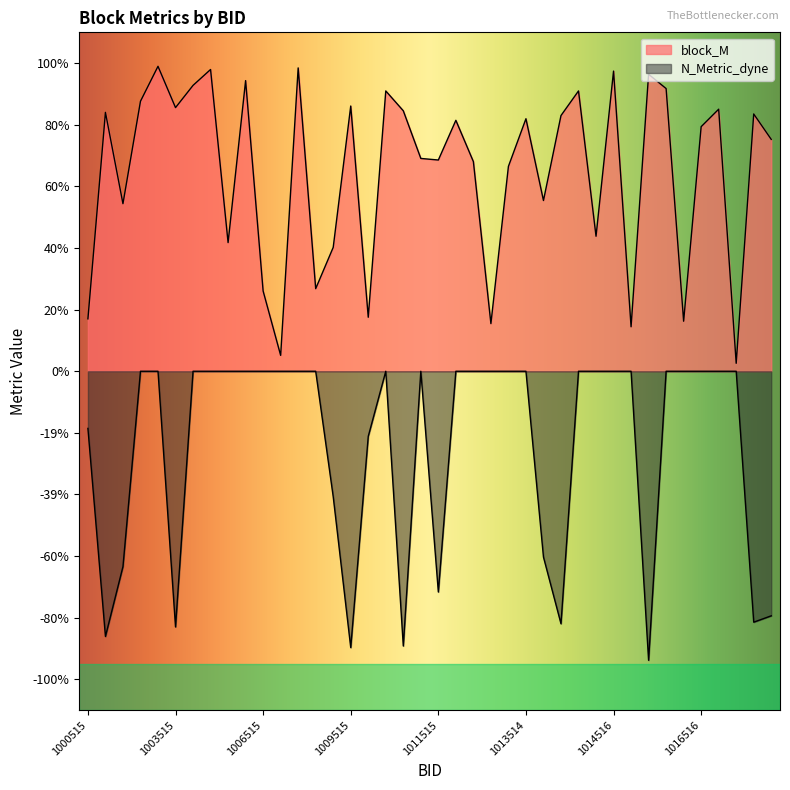

Rank the series at 1014516 from lowest to highest value.

N_Metric_dyne, block_M